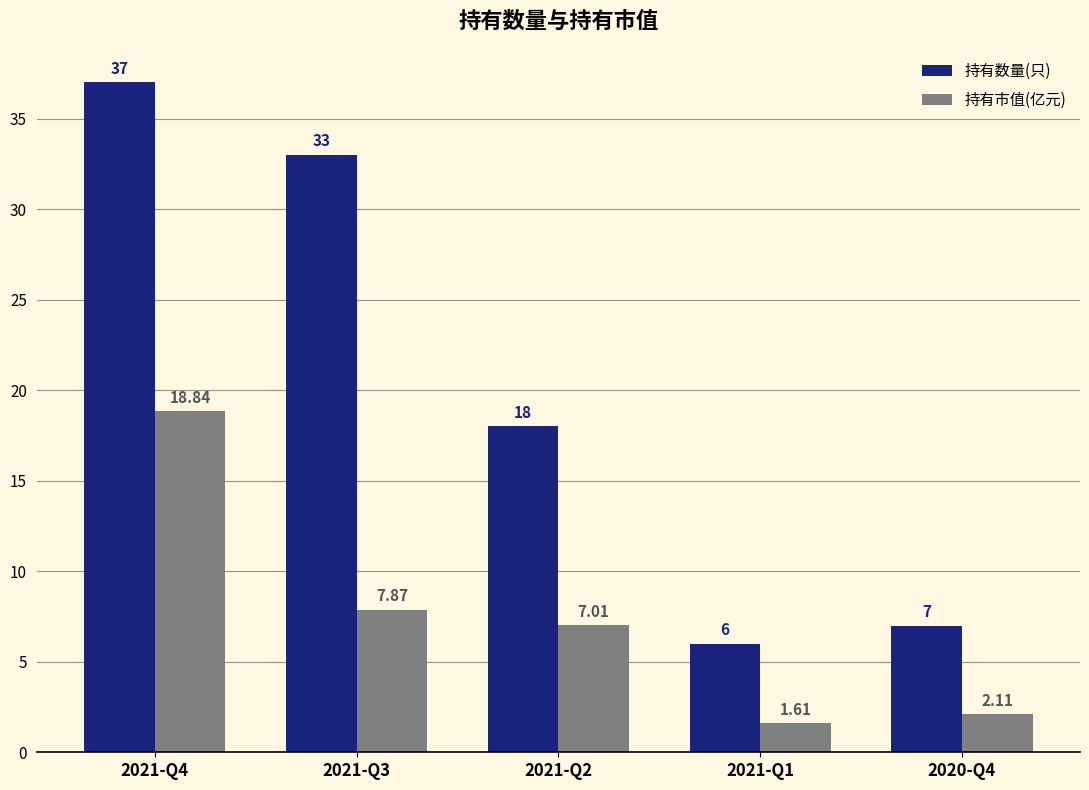

How many groups of bars are there?

5